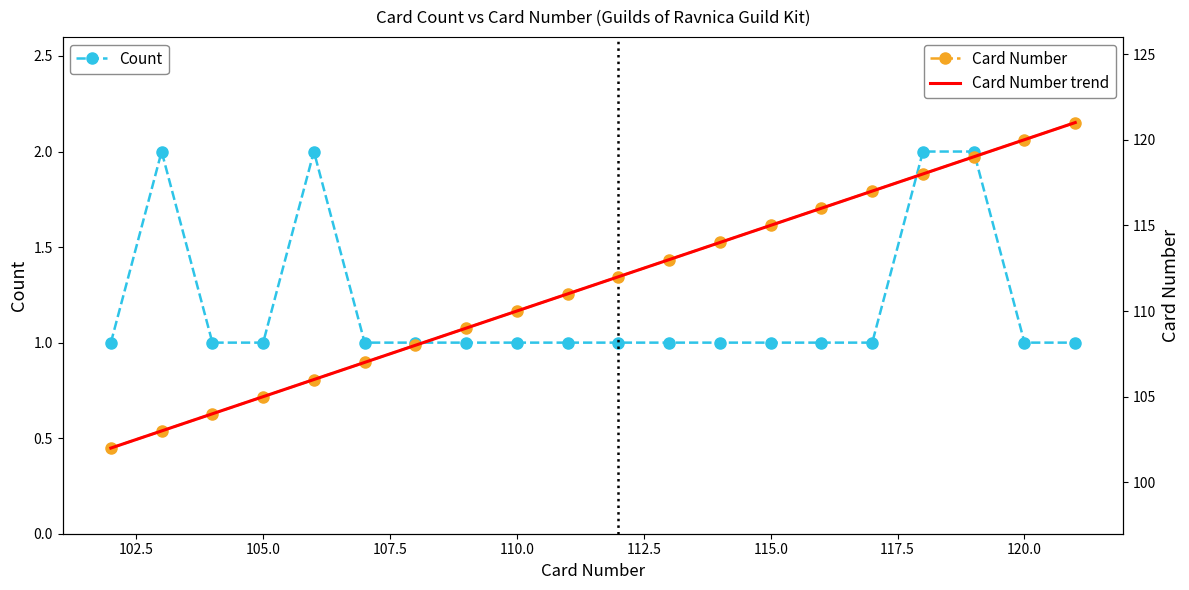

True or false: Count has a value of 0.3 at 115.0.

False